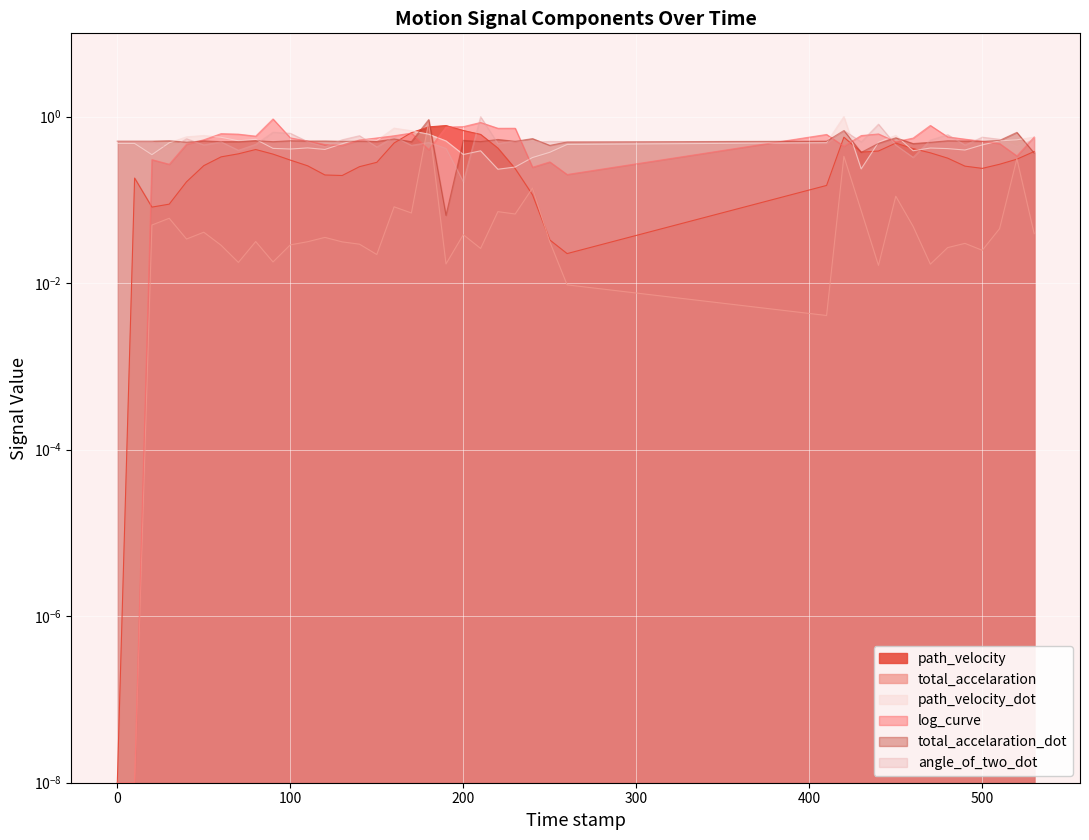

In path_velocity, how many points are higher than both neighbors (excluding endpoints)?

5